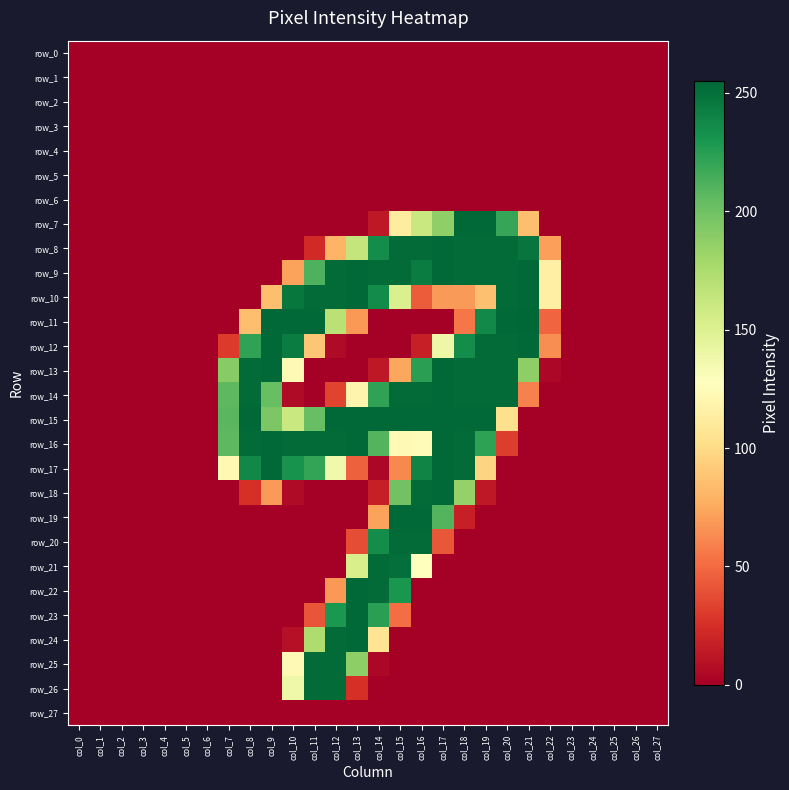

Rank the series at col_4 from highest to lowest value.

row_0, row_1, row_2, row_3, row_4, row_5, row_6, row_7, row_8, row_9, row_10, row_11, row_12, row_13, row_14, row_15, row_16, row_17, row_18, row_19, row_20, row_21, row_22, row_23, row_24, row_25, row_26, row_27